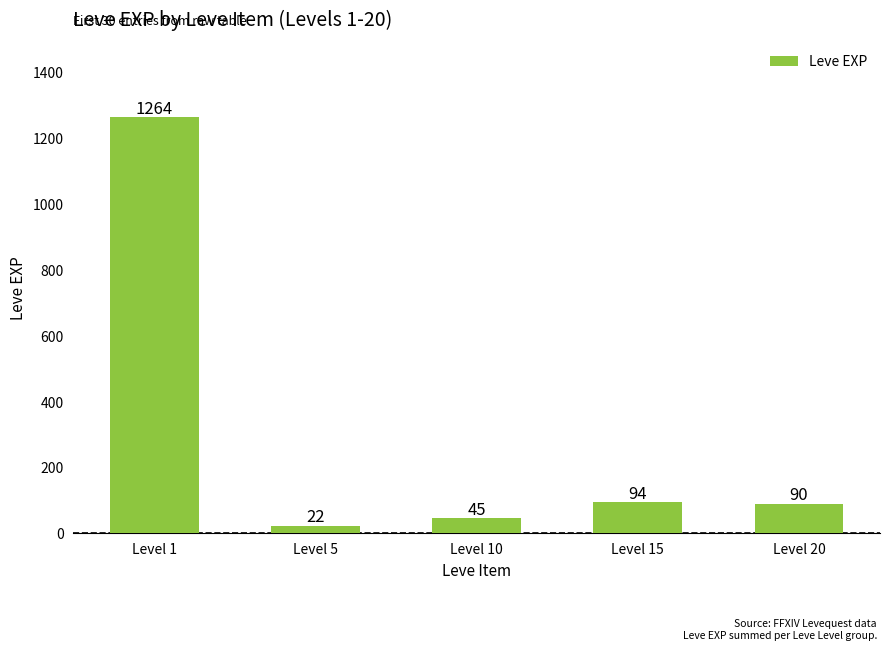

Reading left to right, transcribe all the data shown in this chart.

1264	22	45	94	90